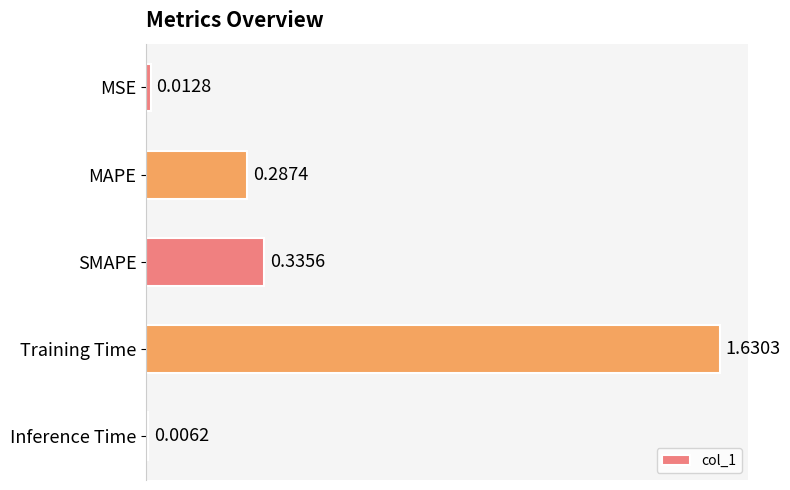

Where is the data nearest to the value 0?

Inference Time